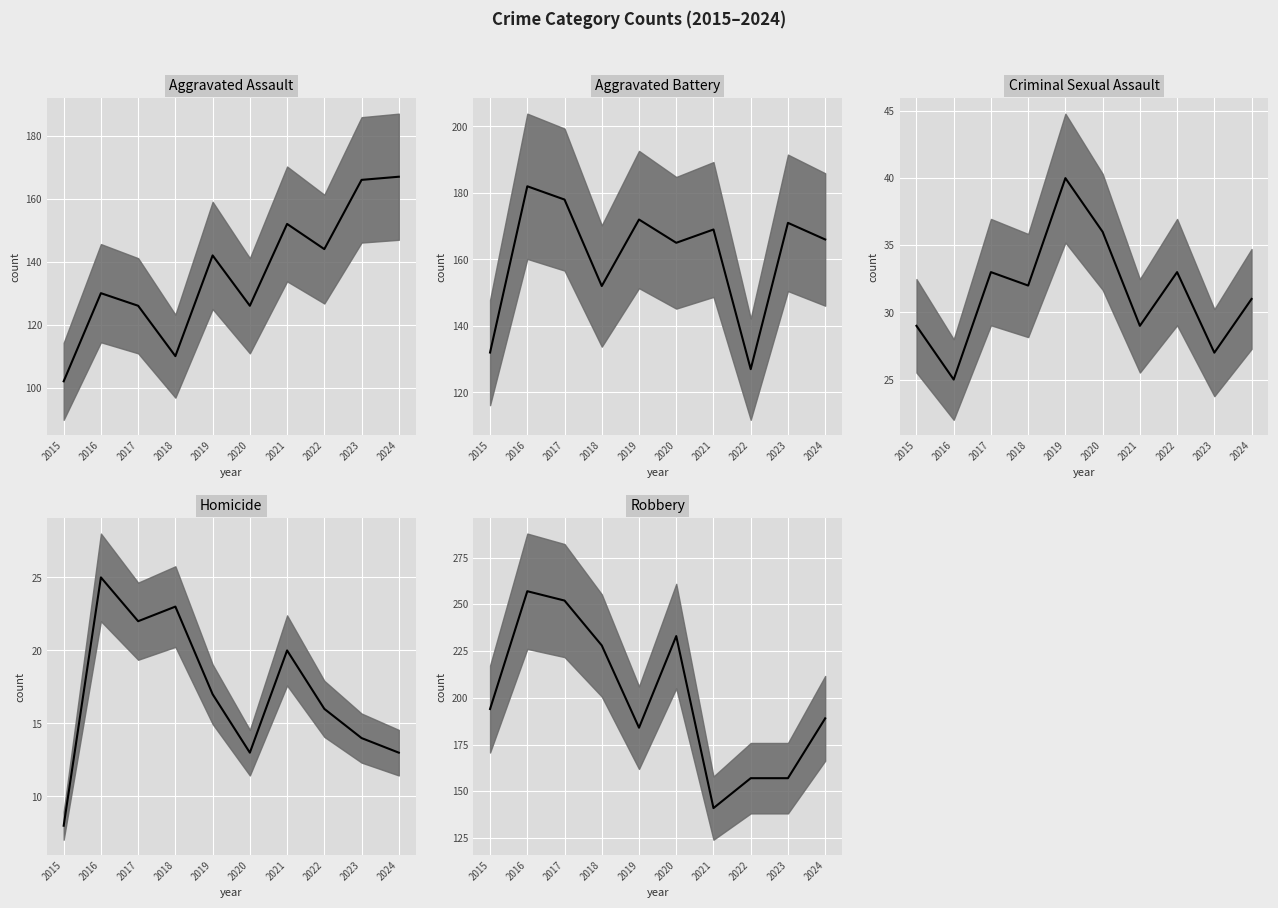

Count the number of data series in this chart.

5